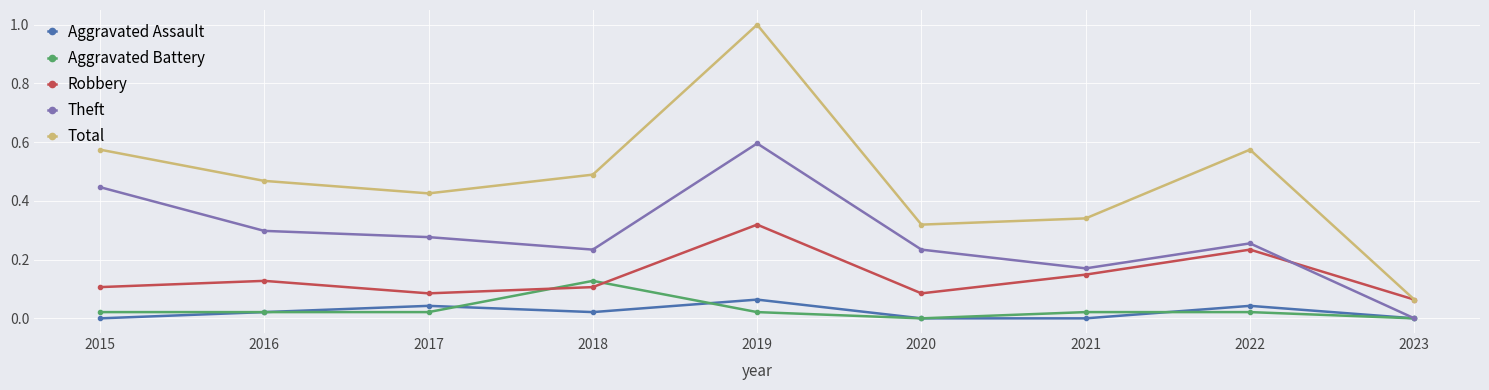

How many lines are shown in the chart?

5